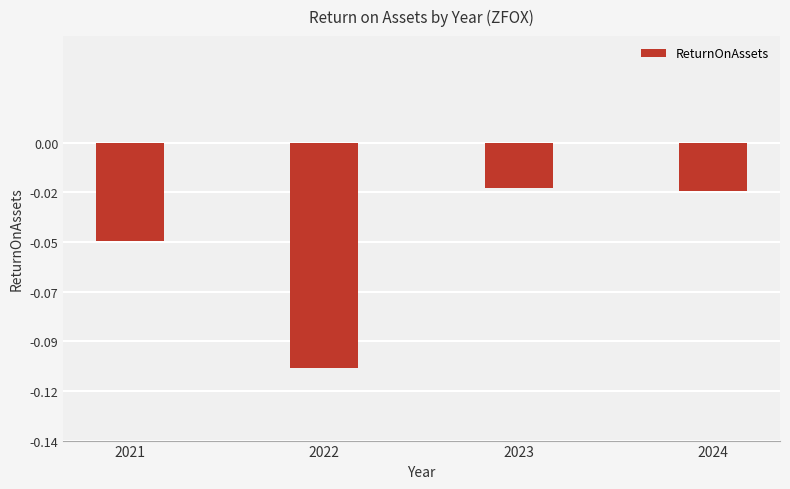

Does the chart contain any negative values?

Yes